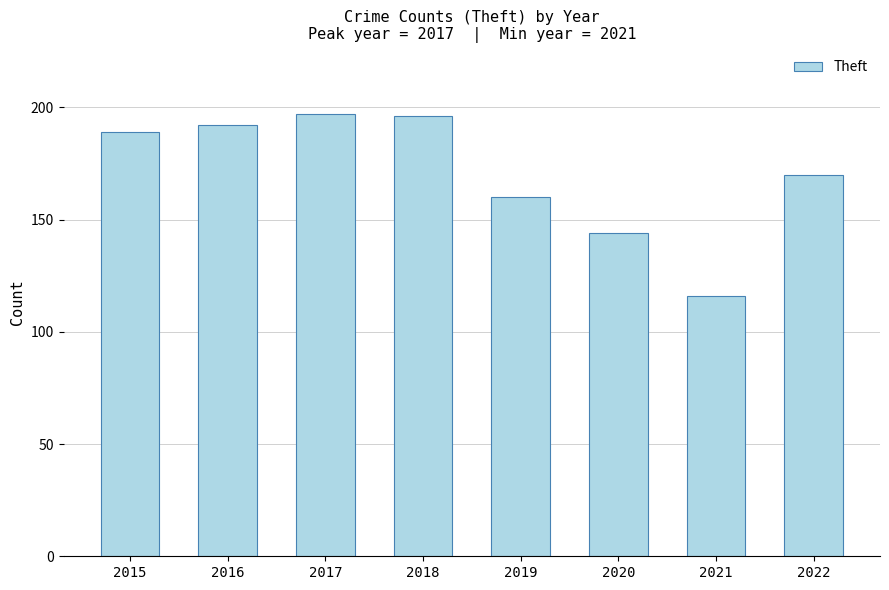

How many distinct data groups are displayed?

1